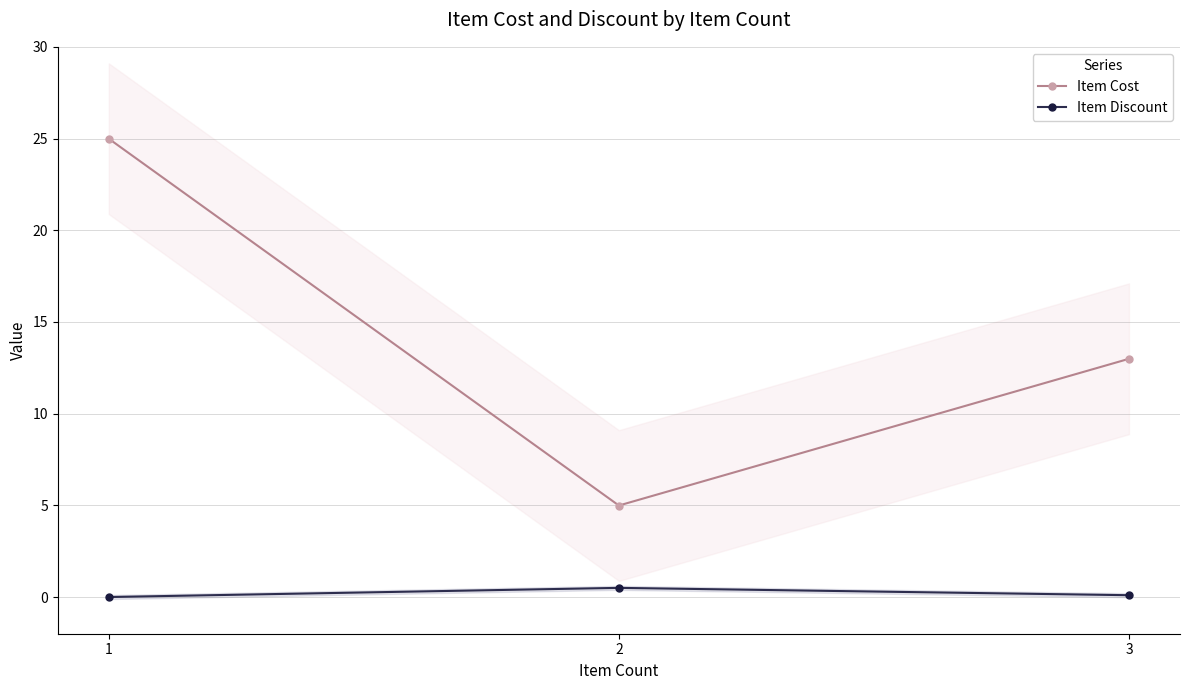

At which category does the chart reach its minimum across all series?

1